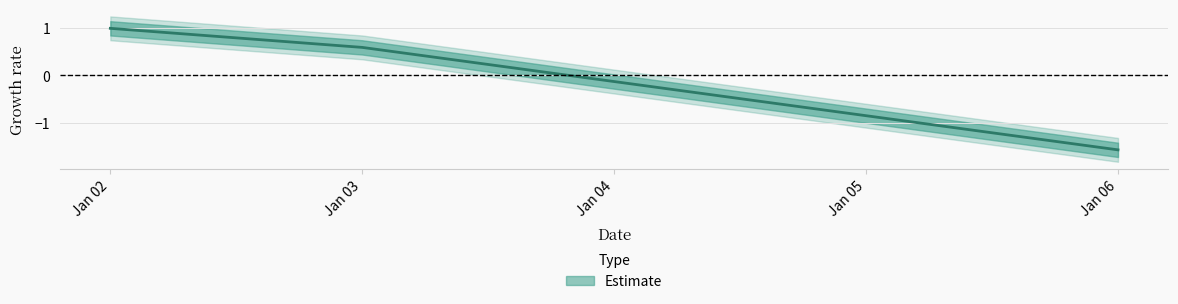

Between Jan 06 and Jan 03, which is larger?

Jan 03